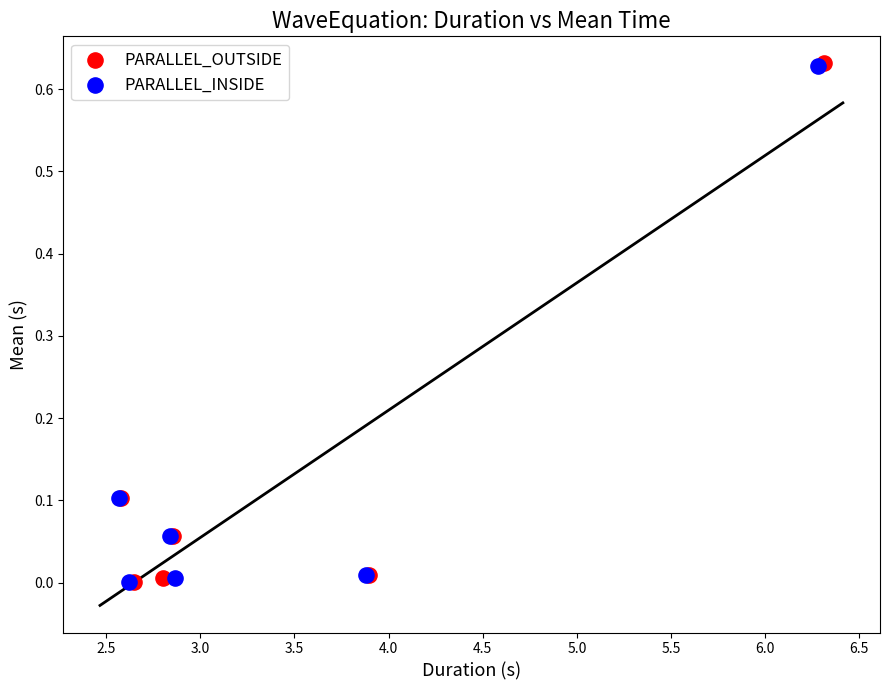

Which series has the widest spread of Y values?

PARALLEL_OUTSIDE